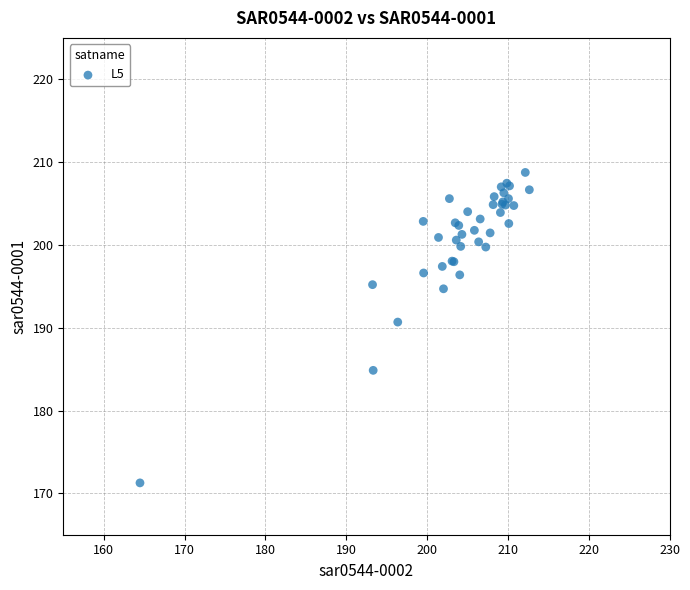

What Y value in the scatter plot is closest to 190?

190.7